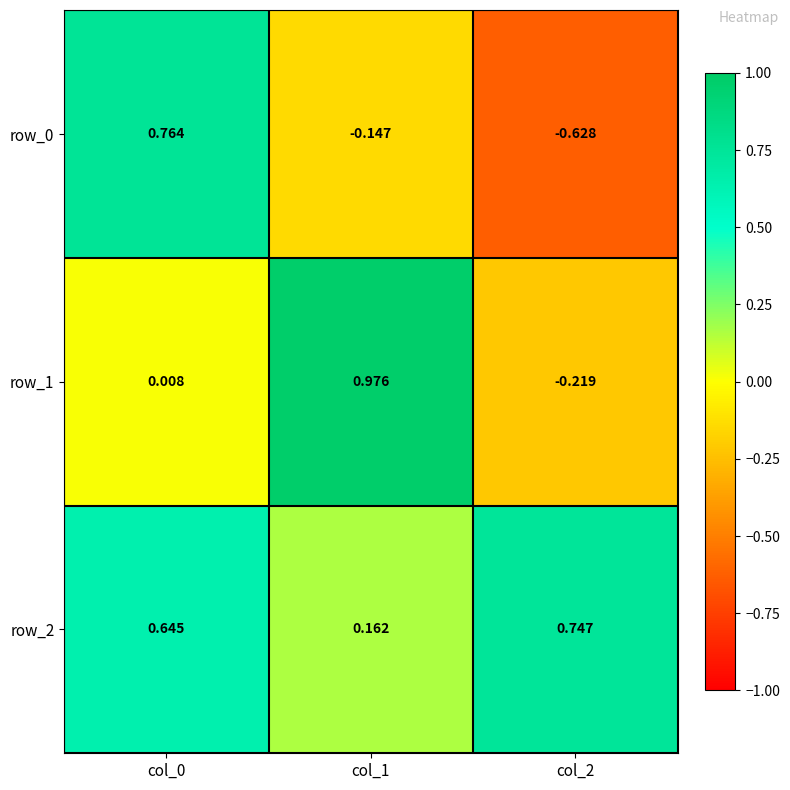

Count the row_0 values in the range 0 to 1.

1